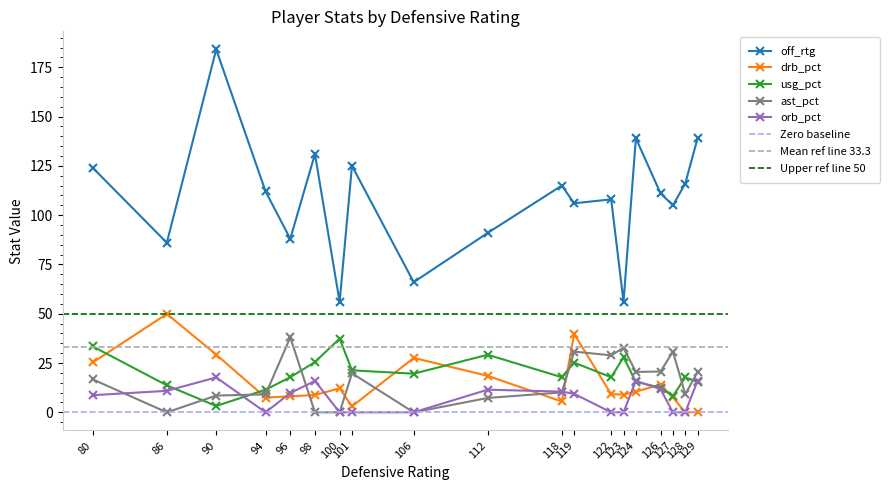

At which category is the sum across all series the highest?

90